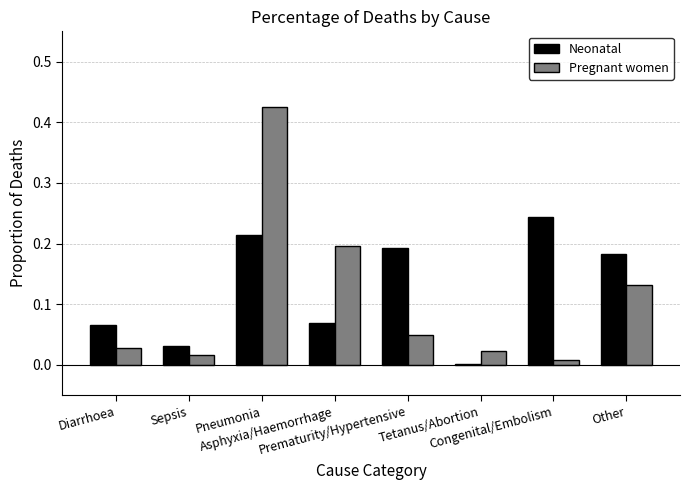

What is the sum of all Neonatal values?

1.0